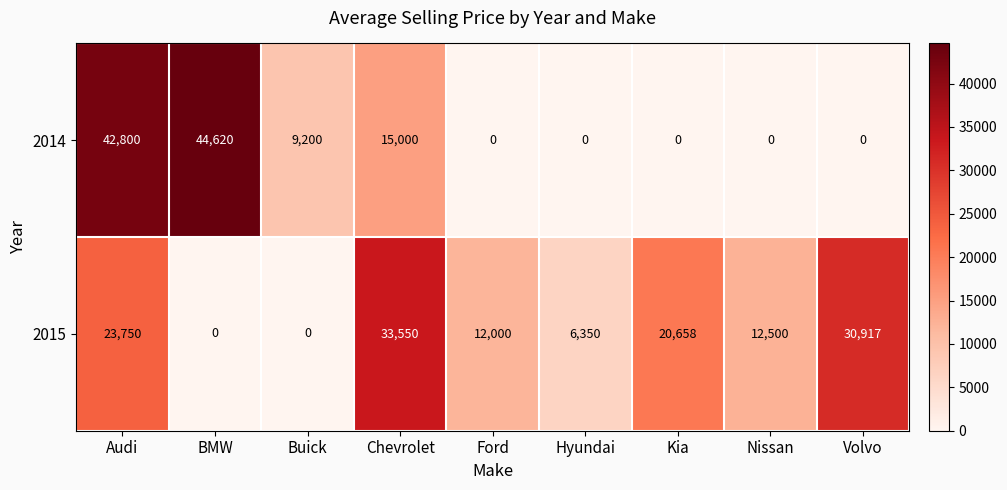

What is the average value of the 2014 series?

12402